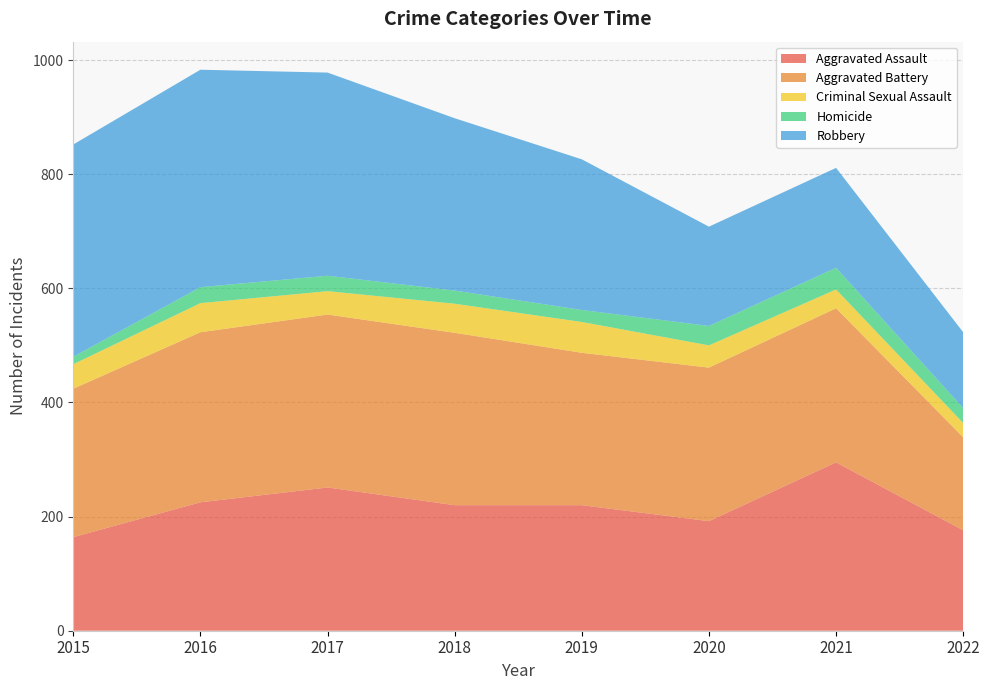

Reading right to left, list all the values displayed in this chart.

Aggravated Assault: 176	295	192	220	220	251	225	164
Aggravated Battery: 163	270	269	267	302	303	298	260
Criminal Sexual Assault: 25	33	39	54	51	41	51	43
Homicide: 26	38	34	21	23	27	28	13
Robbery: 133	175	174	264	302	356	381	372